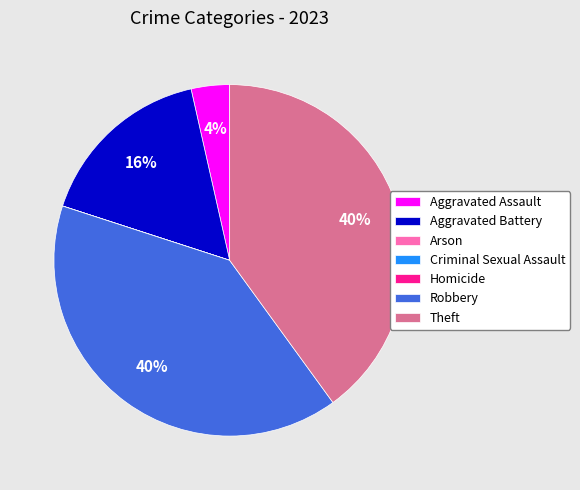

What percentage is the Aggravated Assault slice, to the nearest percent?

4%